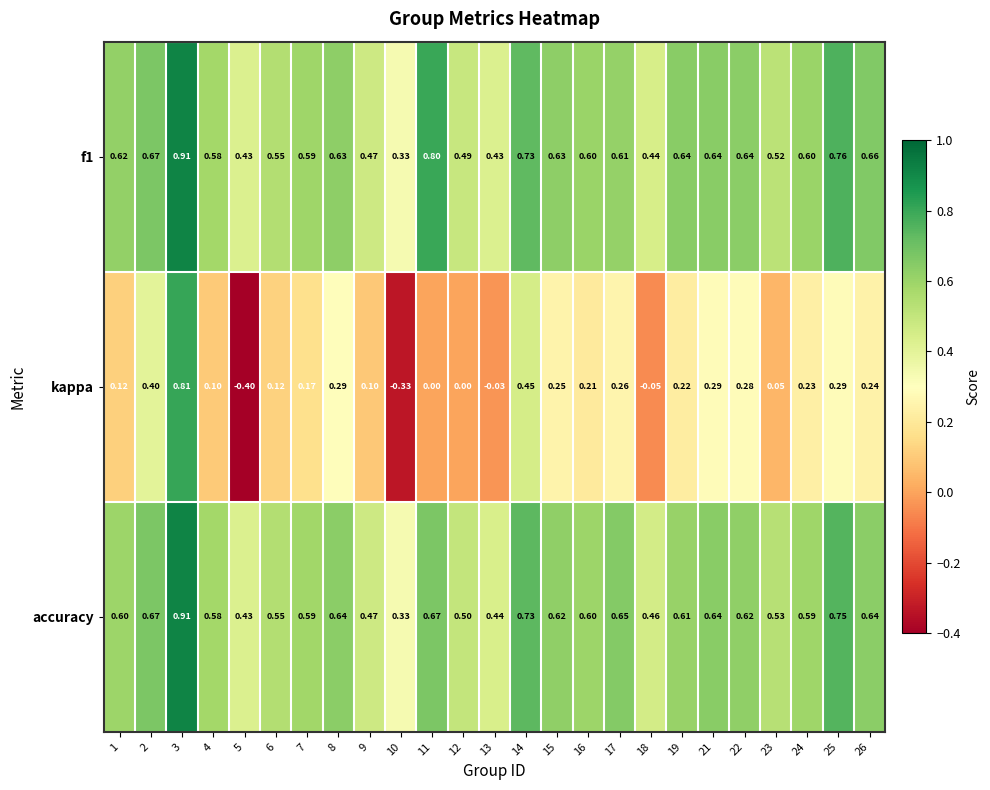

How many distinct data groups are displayed?

3